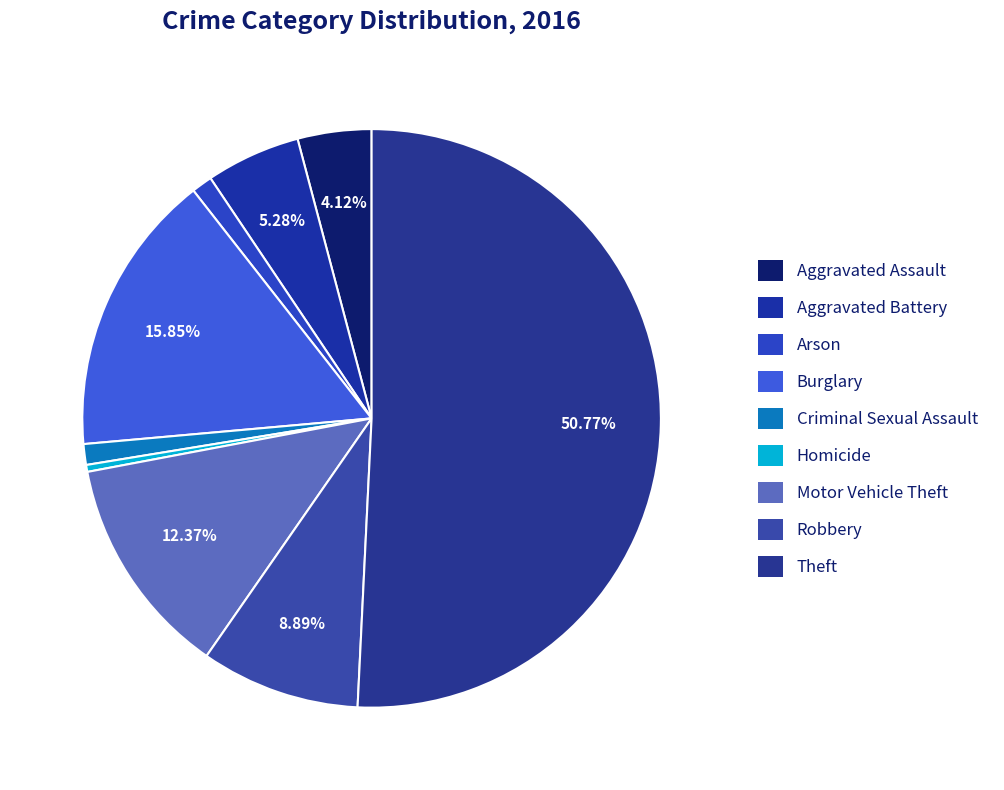

How many segments does this pie chart have?

9